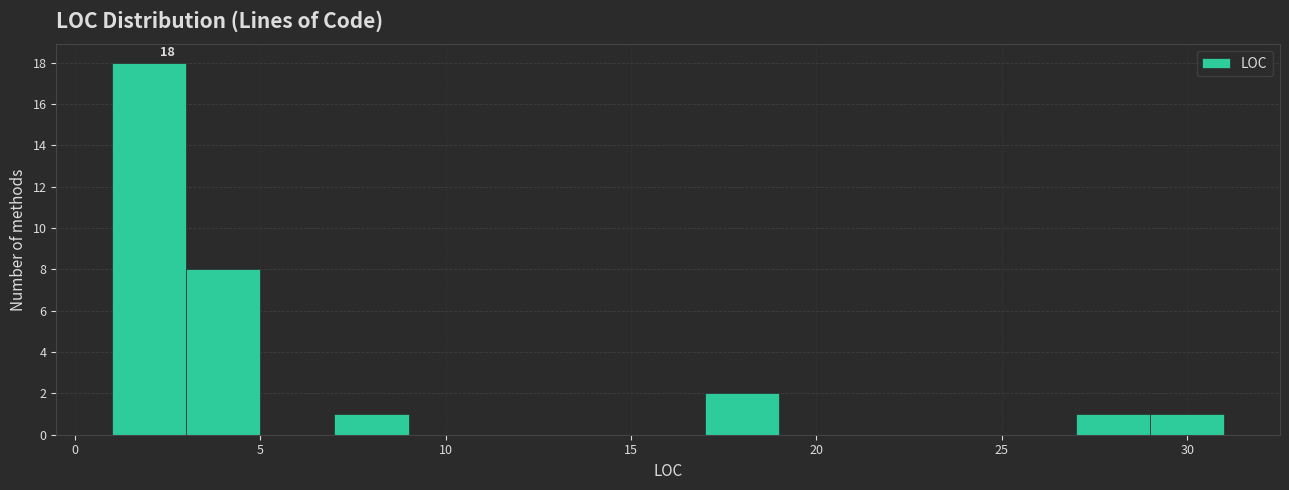

Which range on the x-axis has the tallest bar?

1 to 3